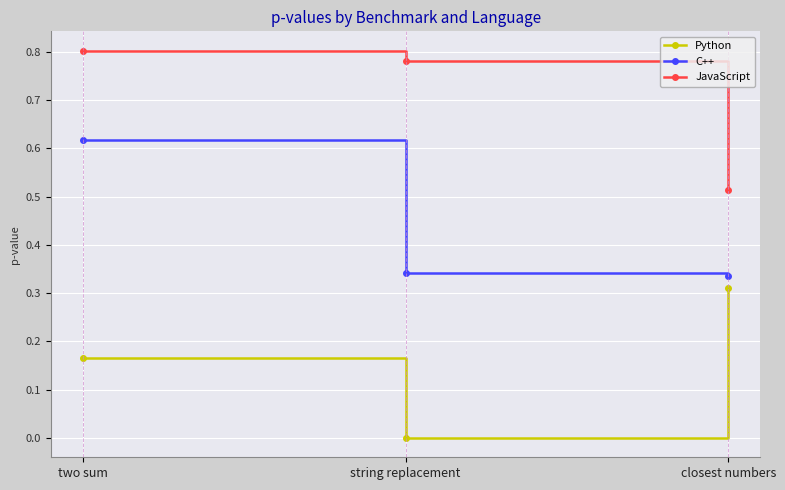

The value of C++ at two sum is 0.8. True or false?

False